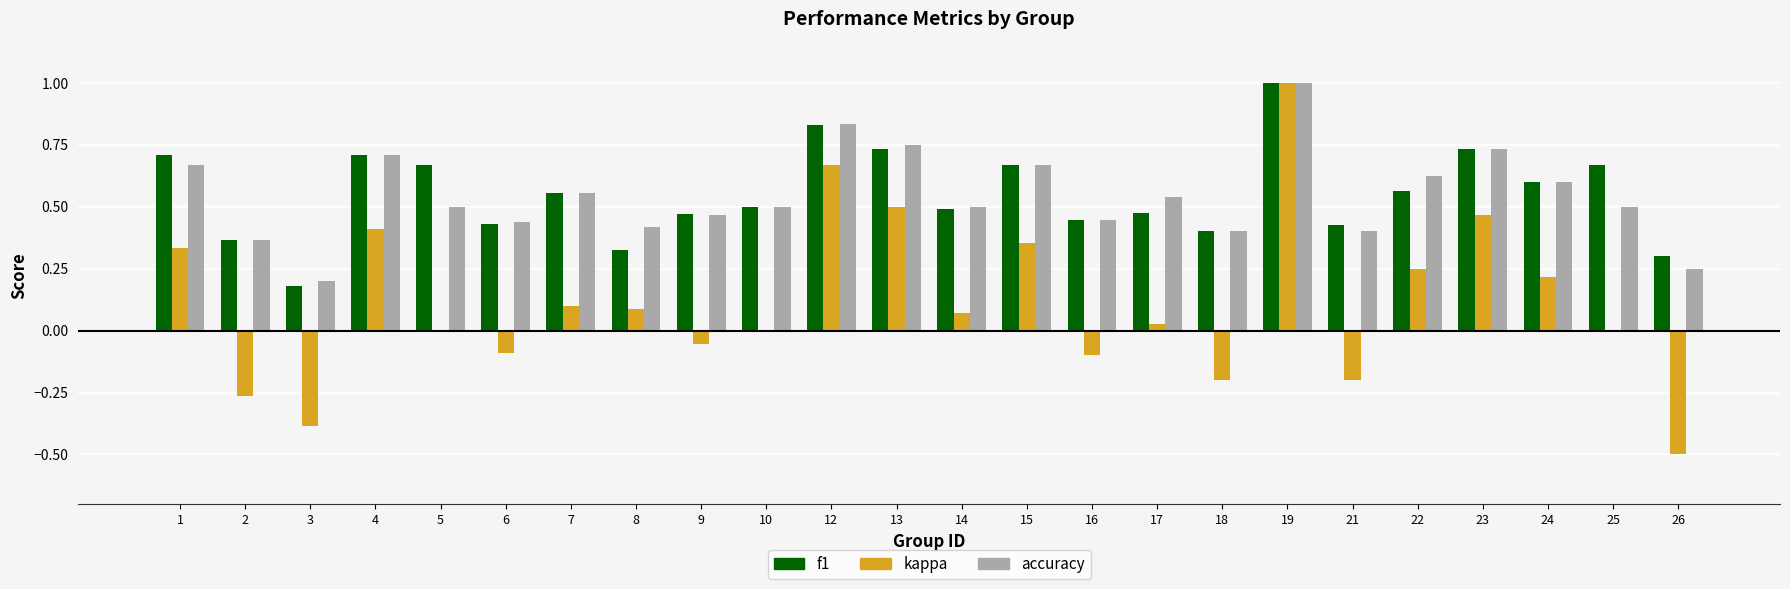

Is it true that f1 equals 1.1 at 24?

False